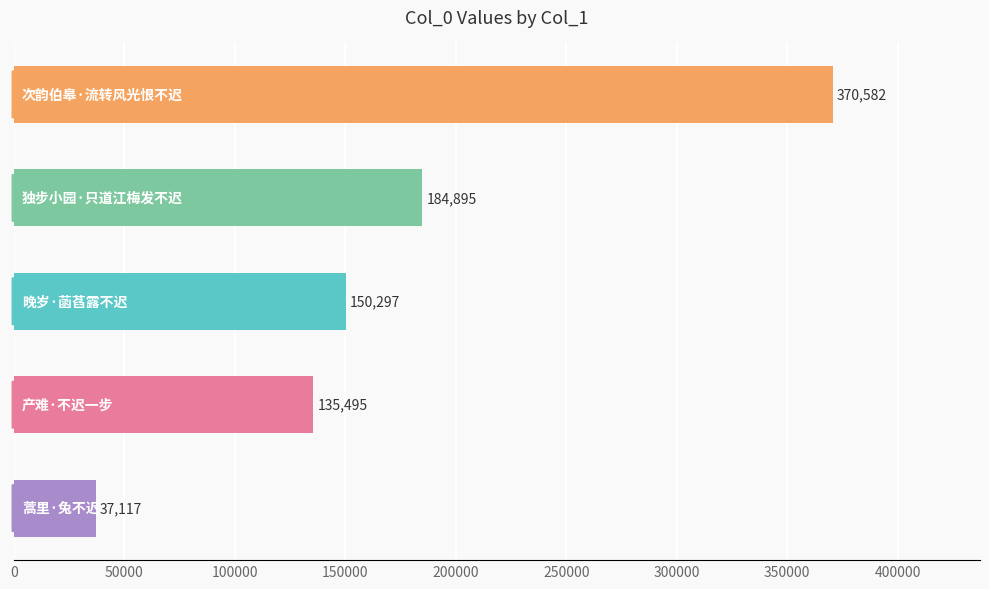

What is the difference between the second highest and minimum values?

147778